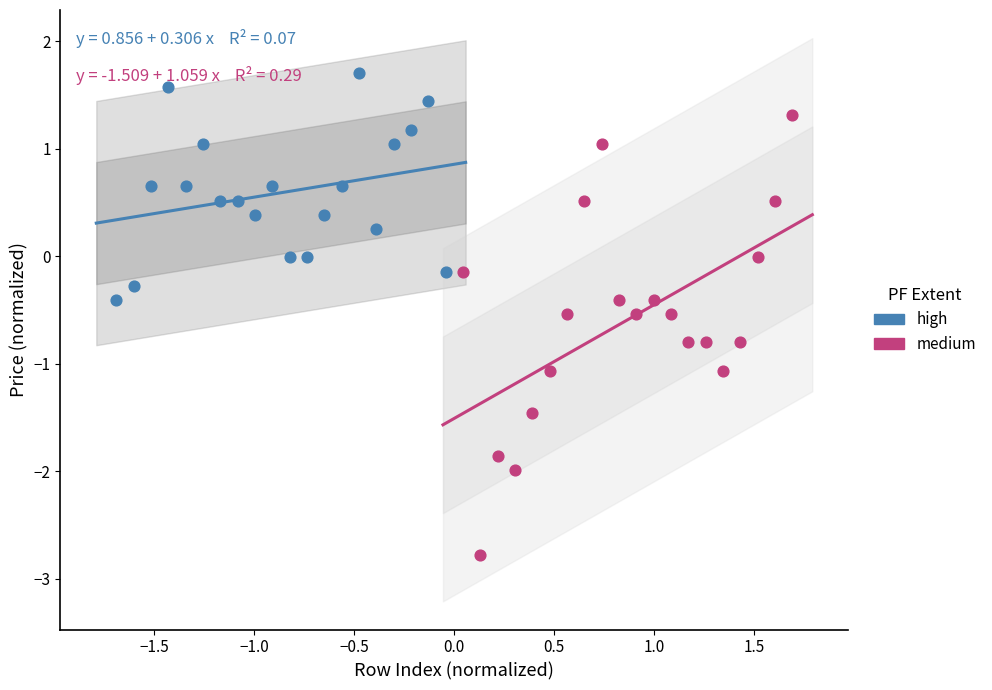

Which series reaches the minimum Y coordinate?

medium